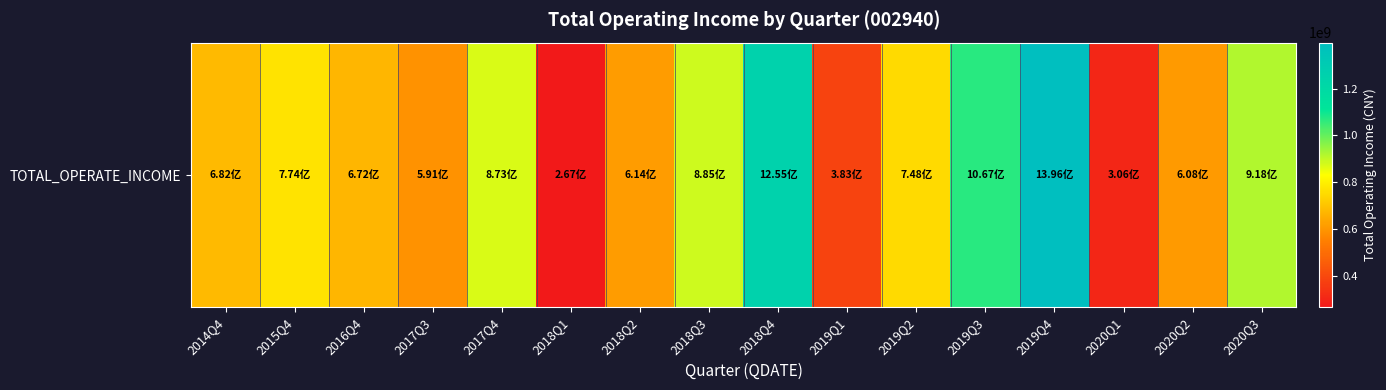

Is it true that the value at 2018Q3 is 884922495.4?

True